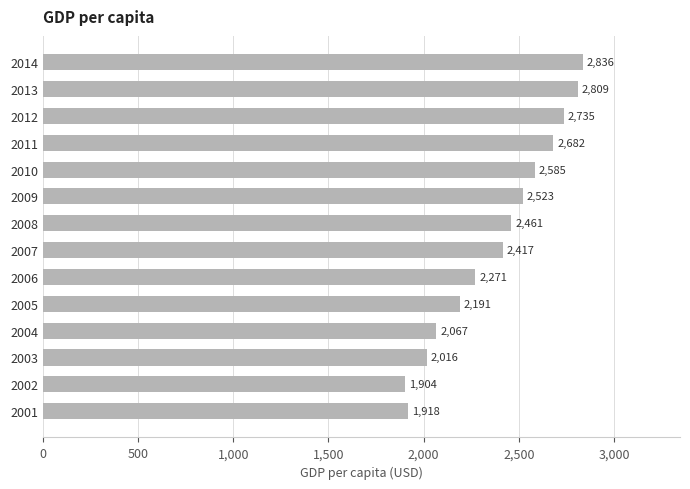

Where is the data nearest to the value 2369?

2007